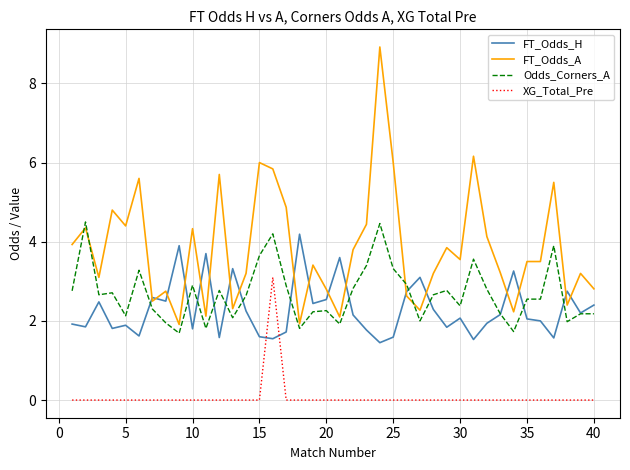

What are all the series names shown in the legend?

FT_Odds_H, FT_Odds_A, Odds_Corners_A, XG_Total_Pre